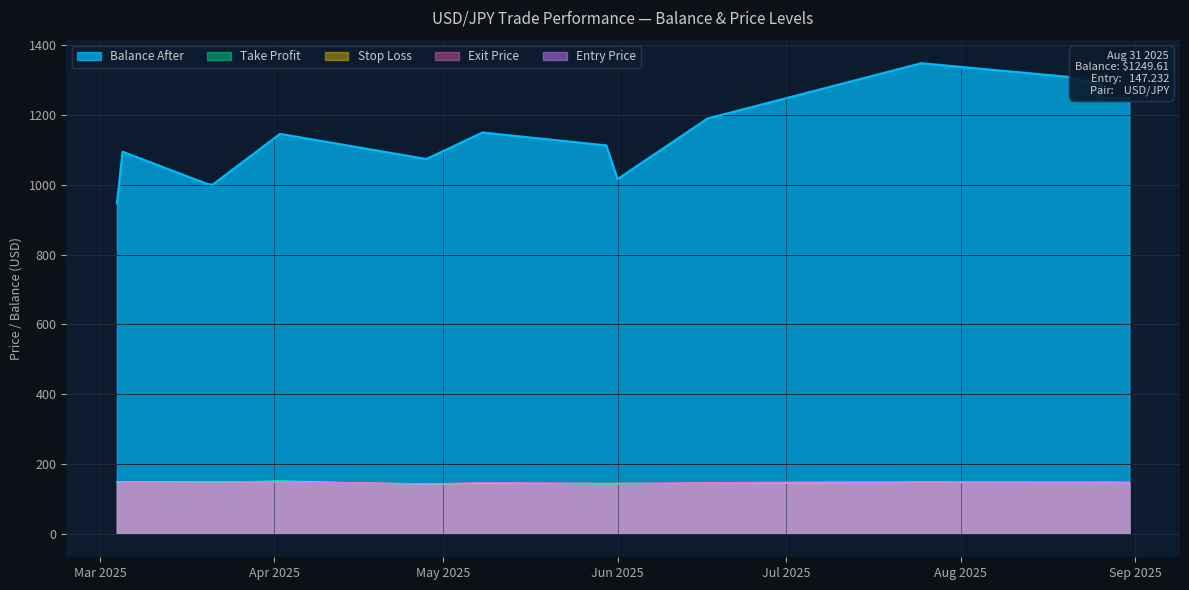

Which has a higher value, 2025-03-21 or 2025-07-25?

2025-07-25